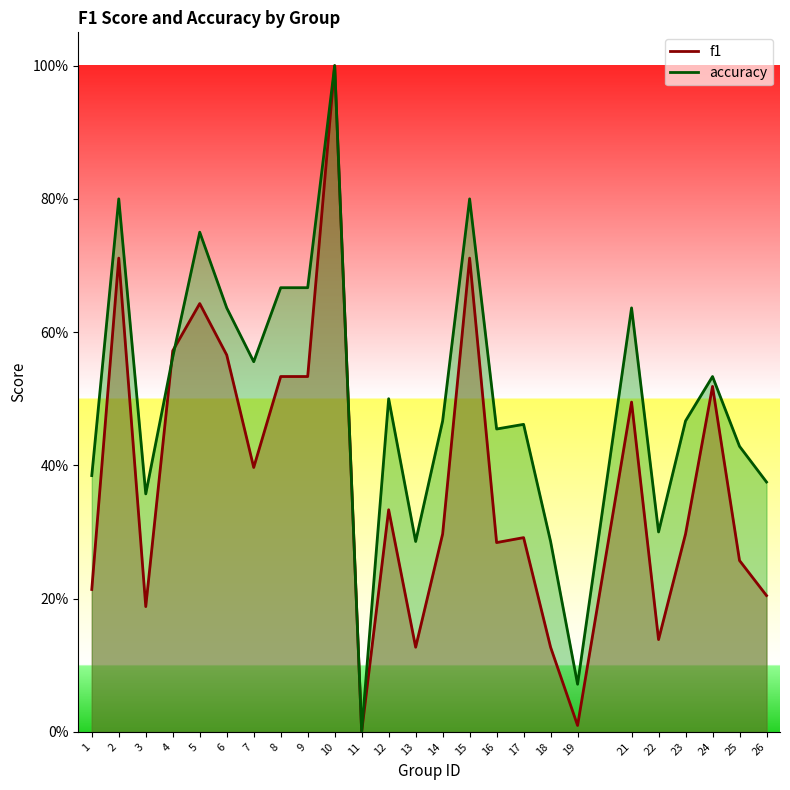

Which series has the largest range (max minus min)?

f1